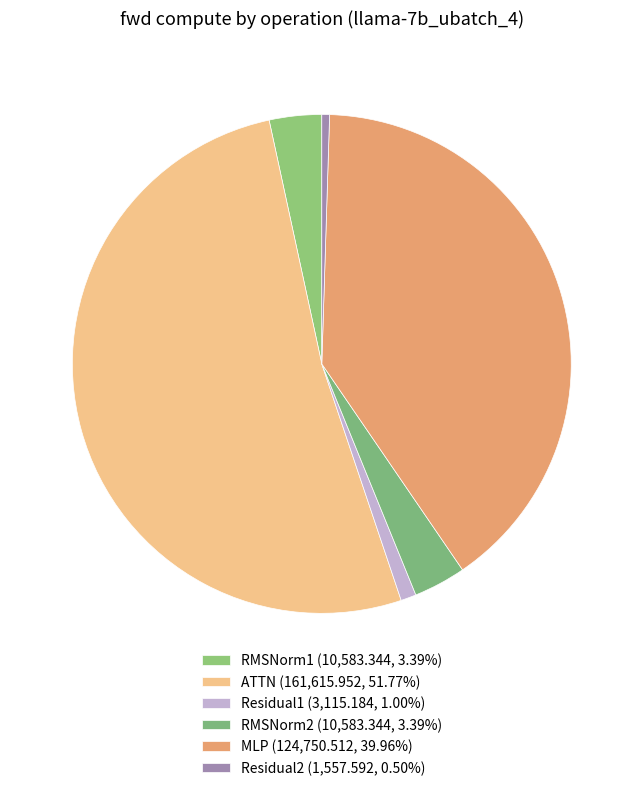

To the nearest percent, what is the difference between the largest and smallest slice percentages?

51%